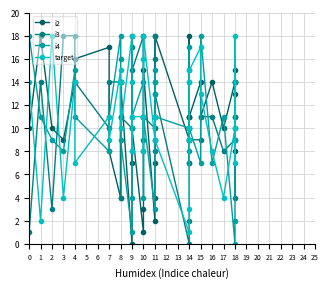

At which category does i3 reach its first local valley?

2